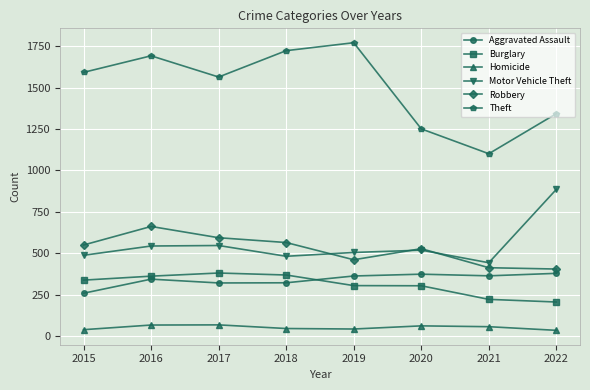

At how many categories does at least one series exceed 1044?

8